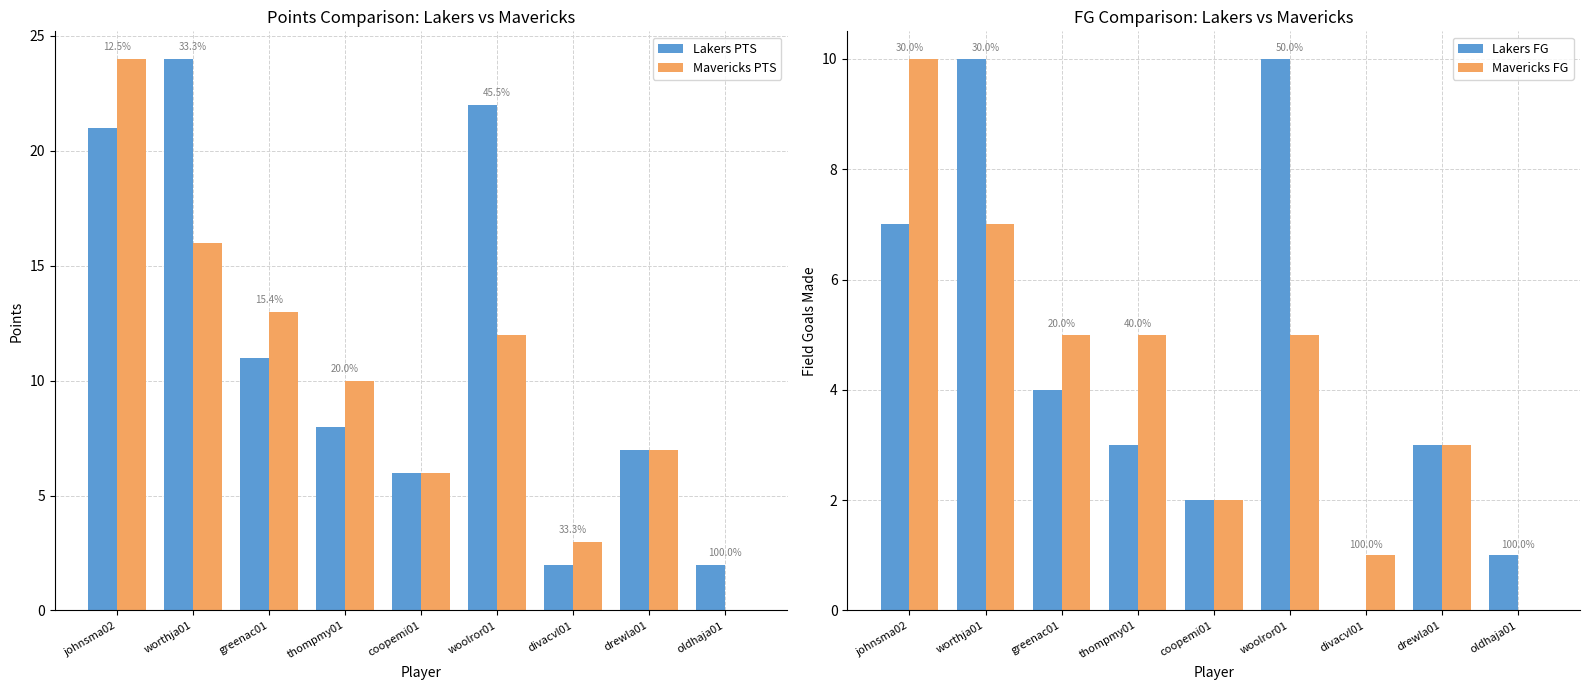

Reading left to right, transcribe all the data shown in this chart.

Lakers PTS: johnsma02=21	worthja01=24	greenac01=11	thompmy01=8	coopemi01=6	woolror01=22	divacvl01=2	drewla01=7	oldhaja01=2
Mavericks PTS: johnsma02=24	worthja01=16	greenac01=13	thompmy01=10	coopemi01=6	woolror01=12	divacvl01=3	drewla01=7	oldhaja01=0
Lakers FG: johnsma02=7	worthja01=10	greenac01=4	thompmy01=3	coopemi01=2	woolror01=10	divacvl01=0	drewla01=3	oldhaja01=1
Mavericks FG: johnsma02=10	worthja01=7	greenac01=5	thompmy01=5	coopemi01=2	woolror01=5	divacvl01=1	drewla01=3	oldhaja01=0